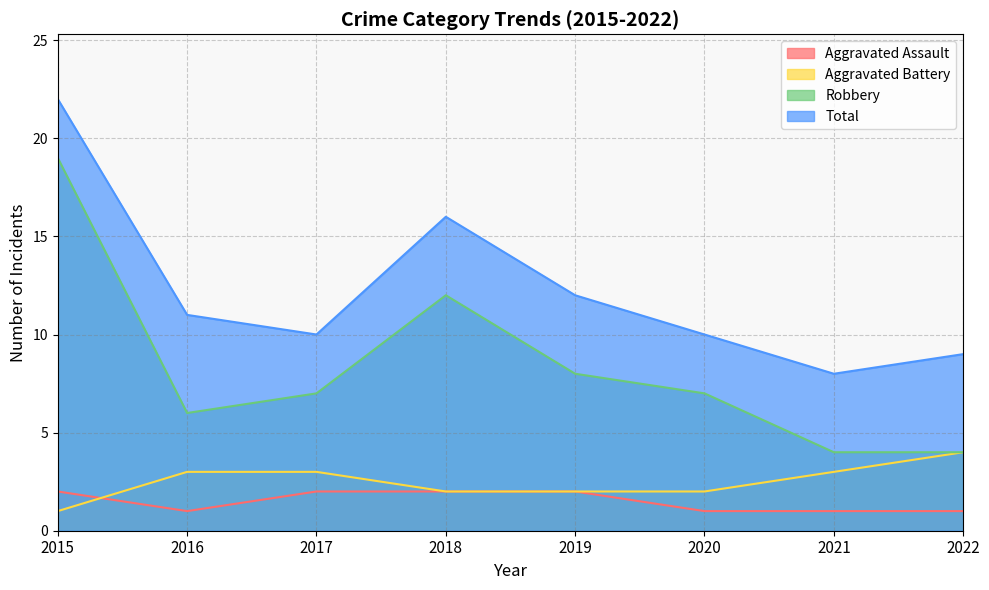

How many lines are shown in the chart?

4